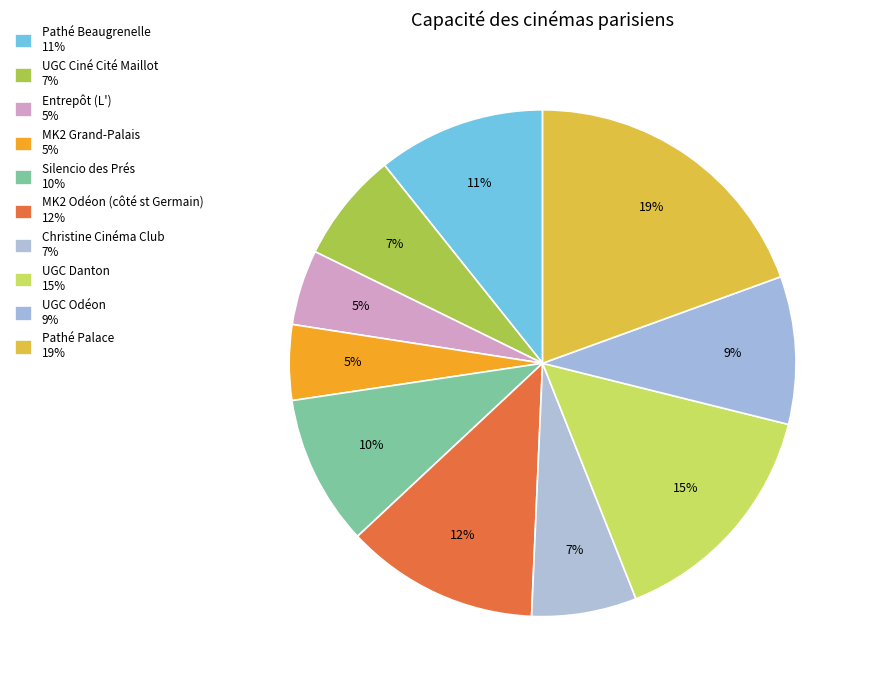

To the nearest percent, what percentage of the pie is UGC Odéon?

9%